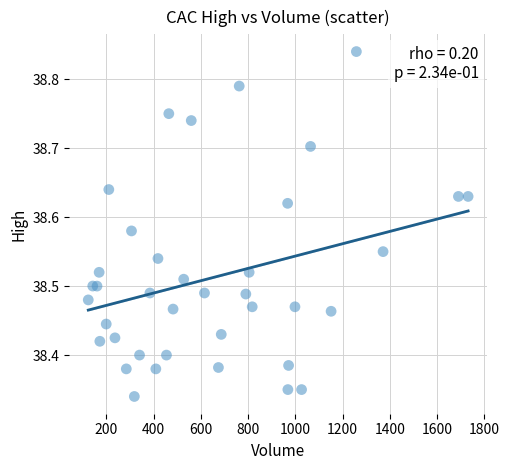

What is the range of Y values (max minus min)?

0.5